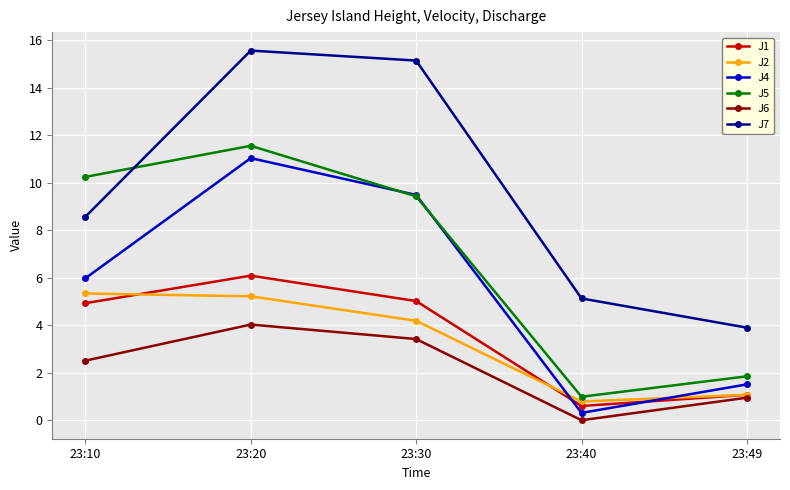

What is the value of the J4 point at the 5th from the left?

1.5